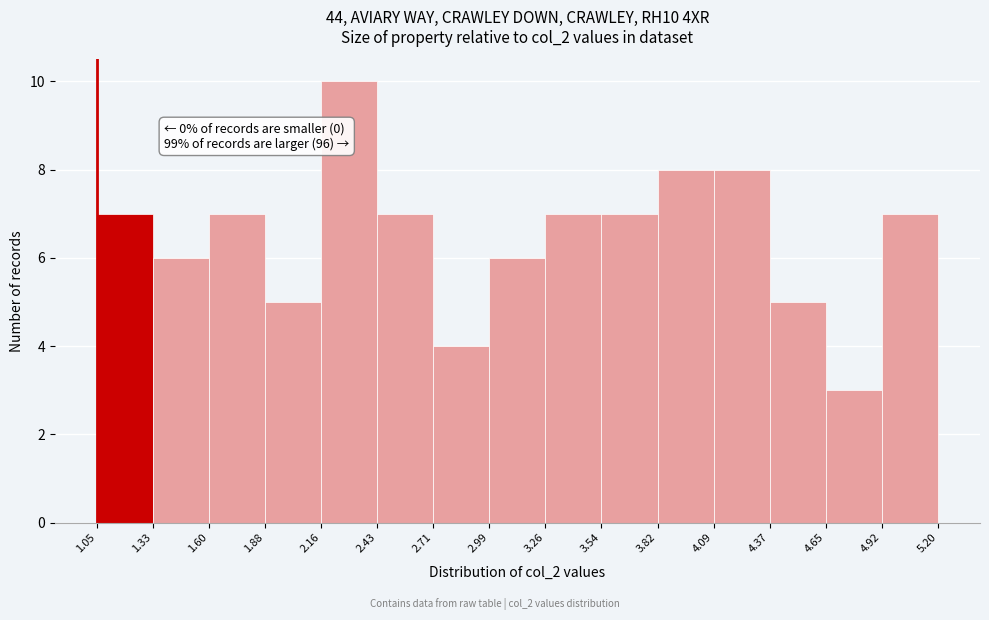

Over which range of the x-axis is the bar tallest?

2.16 to 2.43